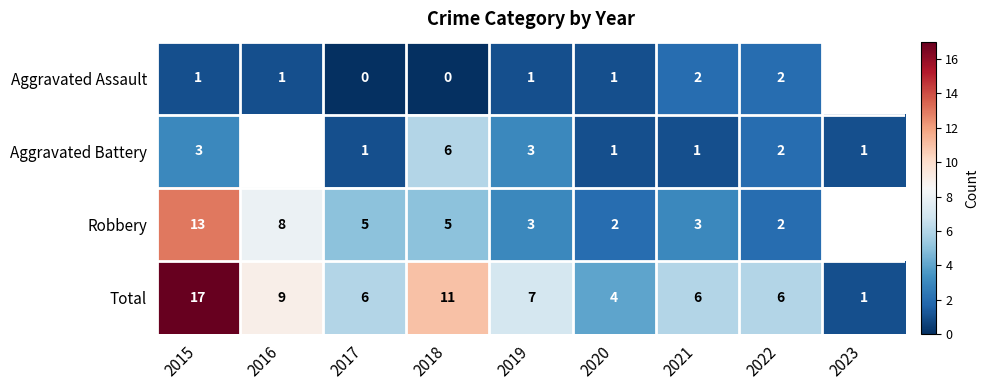

Is the value of Robbery at 2019 greater than the value of Total at 2020?

No